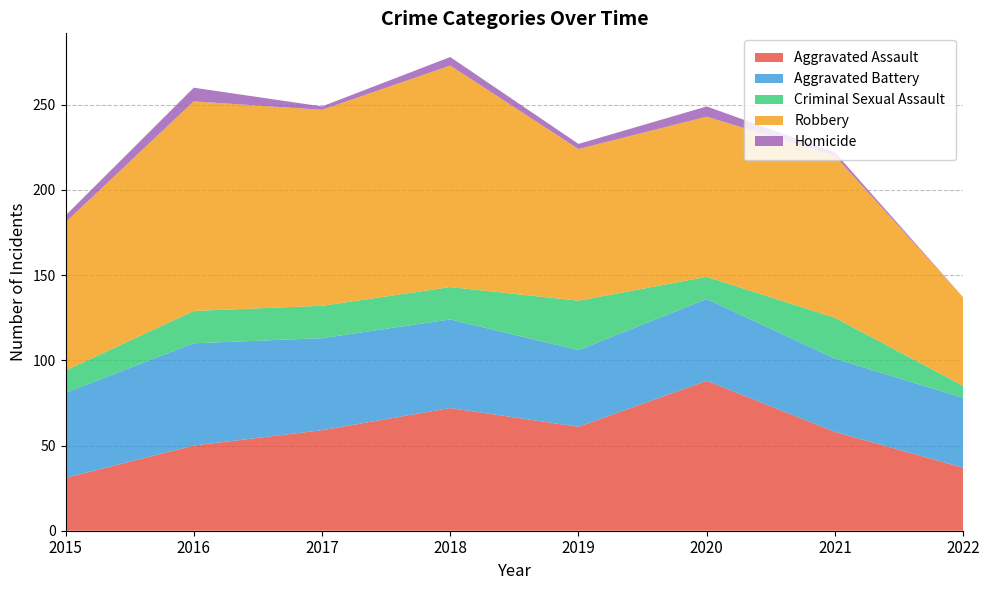

Reading left to right, transcribe all the data shown in this chart.

Aggravated Assault: 2015=31	2016=50	2017=59	2018=72	2019=61	2020=88	2021=58	2022=37
Aggravated Battery: 2015=50	2016=60	2017=54	2018=52	2019=45	2020=48	2021=43	2022=41
Criminal Sexual Assault: 2015=13	2016=19	2017=19	2018=19	2019=29	2020=13	2021=24	2022=7
Robbery: 2015=87	2016=123	2017=115	2018=130	2019=89	2020=94	2021=95	2022=52
Homicide: 2015=4	2016=8	2017=2	2018=5	2019=3	2020=6	2021=2	2022=0